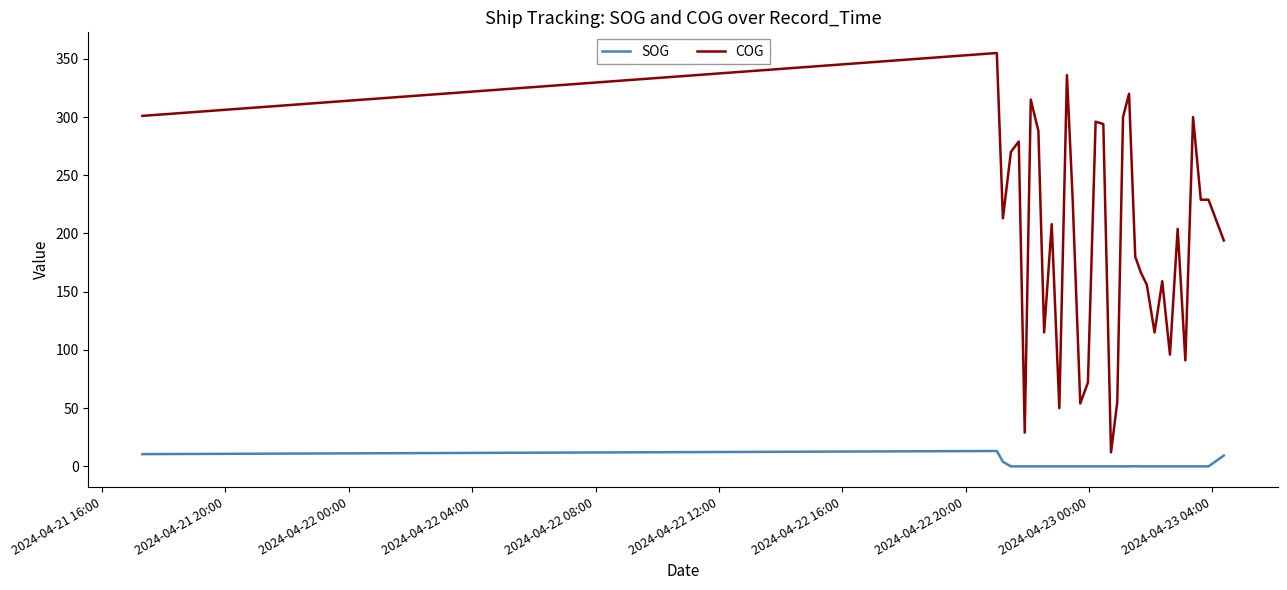

What is the difference between the maximum and minimum values in the COG series?

343.0